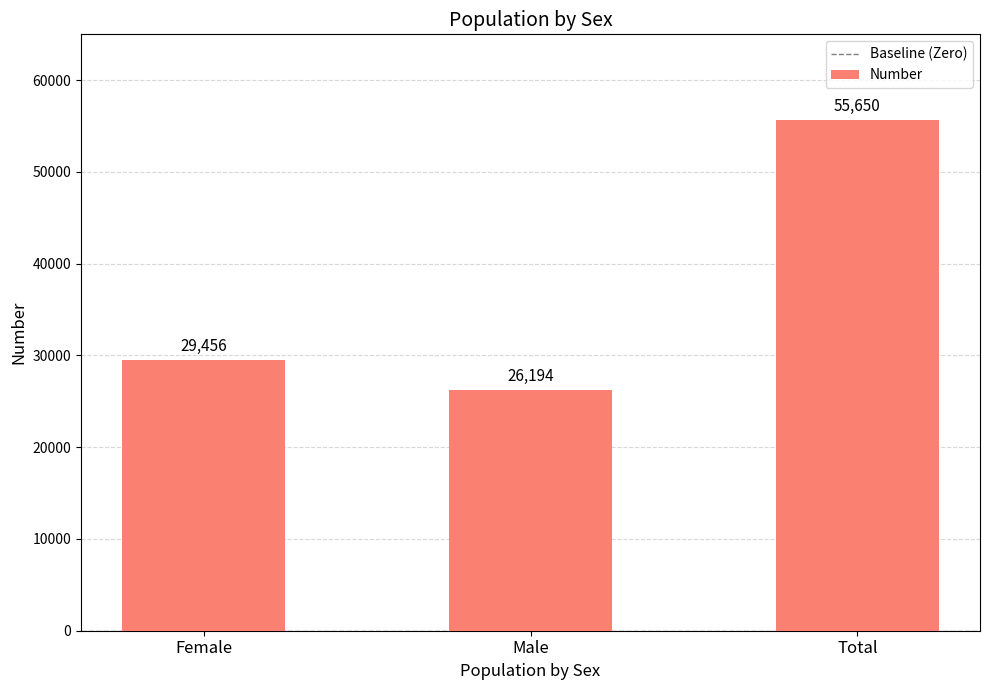

Is it true that the value at Total is 55650?

True